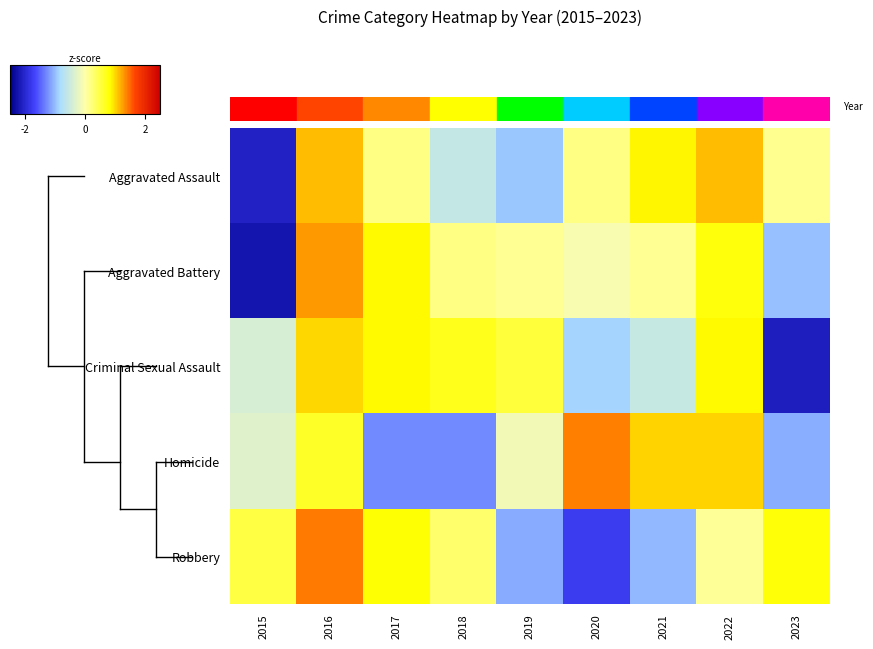

Reading left to right, extract all data points from this chart.

Aggravated Assault: 2015=-2.1	2016=1.1	2017=0.2	2018=-0.6	2019=-1.0	2020=0.2	2021=0.9	2022=1.1	2023=0.1
Aggravated Battery: 2015=-2.2	2016=1.3	2017=0.9	2018=0.2	2019=0.1	2020=-0.1	2021=0.1	2022=0.8	2023=-1.0
Criminal Sexual Assault: 2015=-0.4	2016=1.0	2017=0.9	2018=0.7	2019=0.5	2020=-0.9	2021=-0.6	2022=0.9	2023=-2.1
Homicide: 2015=-0.3	2016=0.6	2017=-1.3	2018=-1.3	2019=-0.1	2020=1.4	2021=1.0	2022=1.0	2023=-1.1
Robbery: 2015=0.5	2016=1.4	2017=0.8	2018=0.3	2019=-1.1	2020=-1.8	2021=-1.0	2022=0.1	2023=0.8